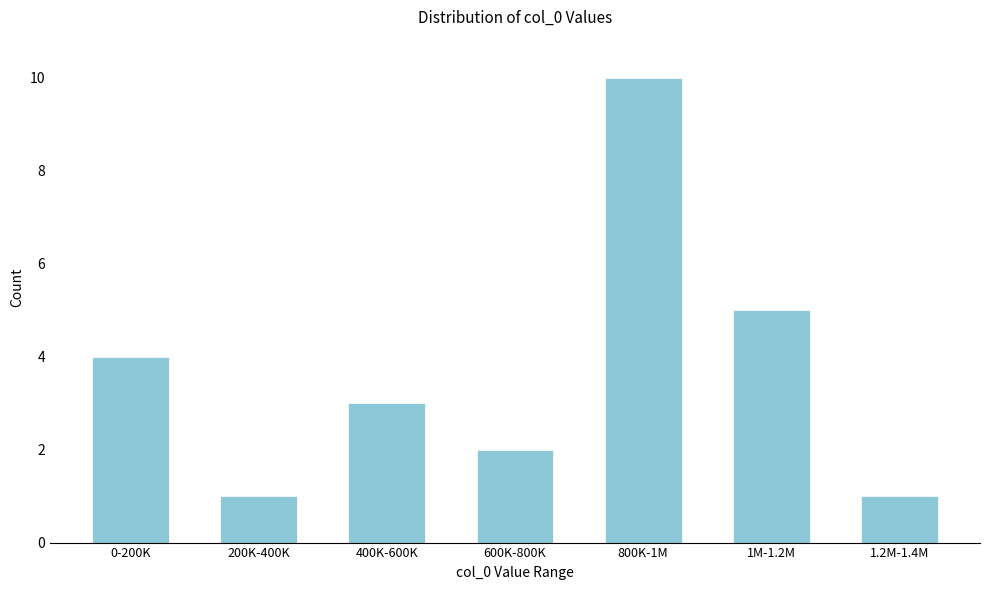

Reading left to right, what are all the values shown in this chart?

4	1	3	2	10	5	1